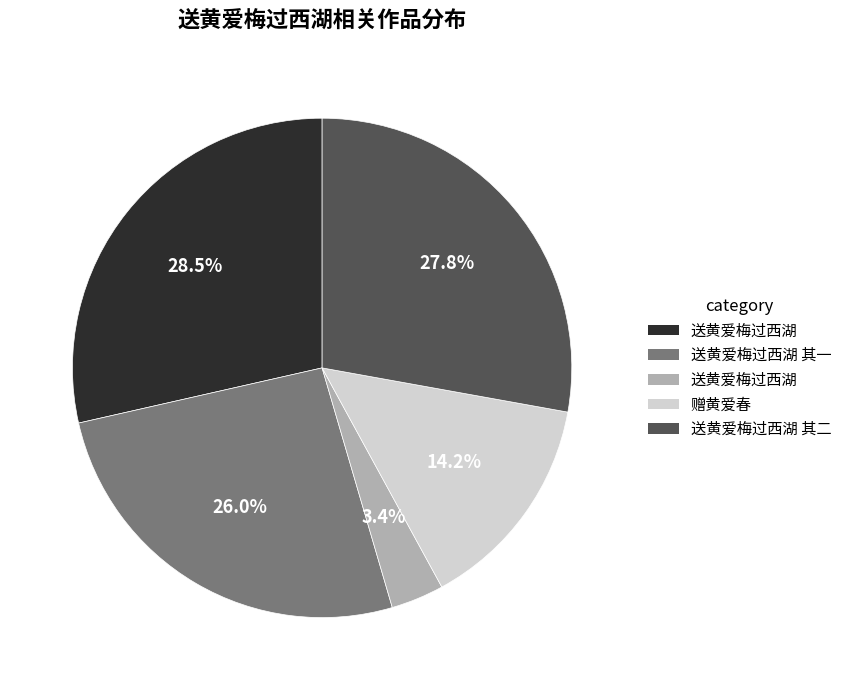

Is there any slice that represents more than half of the pie?

No